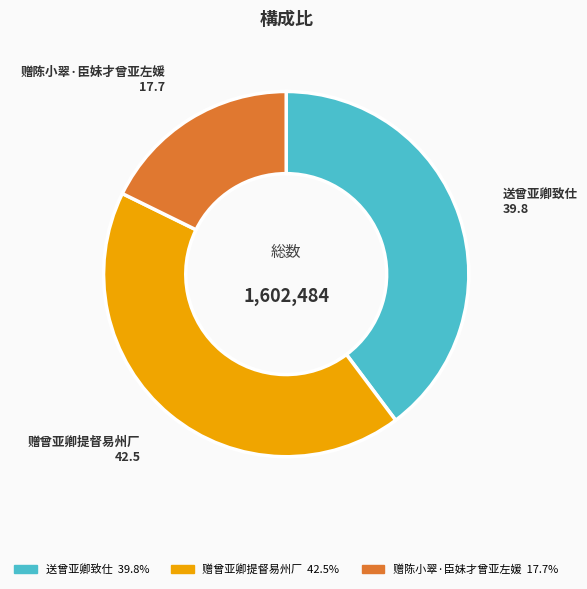

Do 送曾亚卿致仕 and 赠曾亚卿提督易州厂 together represent more than half of the pie?

Yes